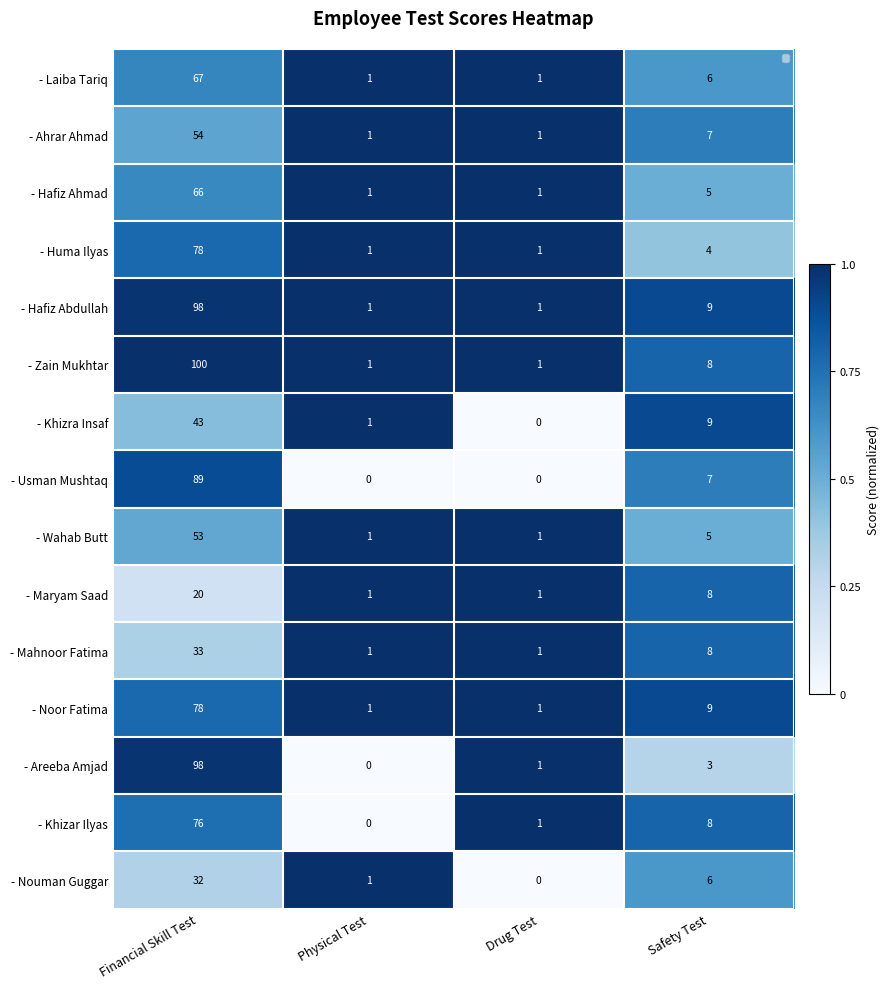

What is the sum of all - Huma Ilyas values?

84